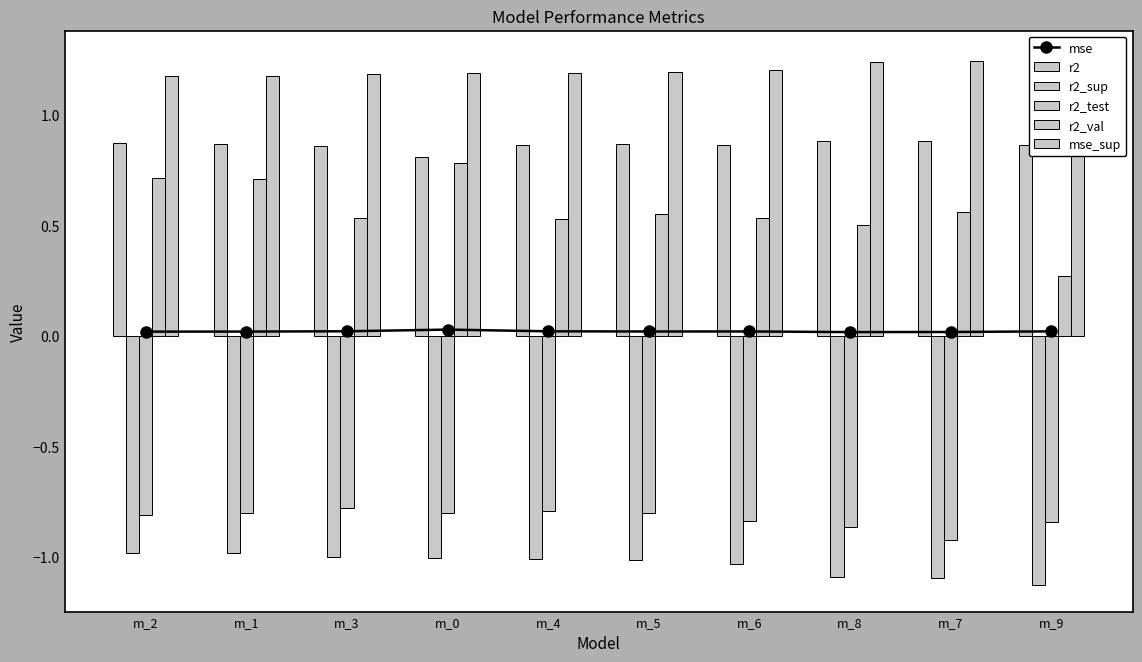

At which label does r2_sup first exceed -1?

m_2